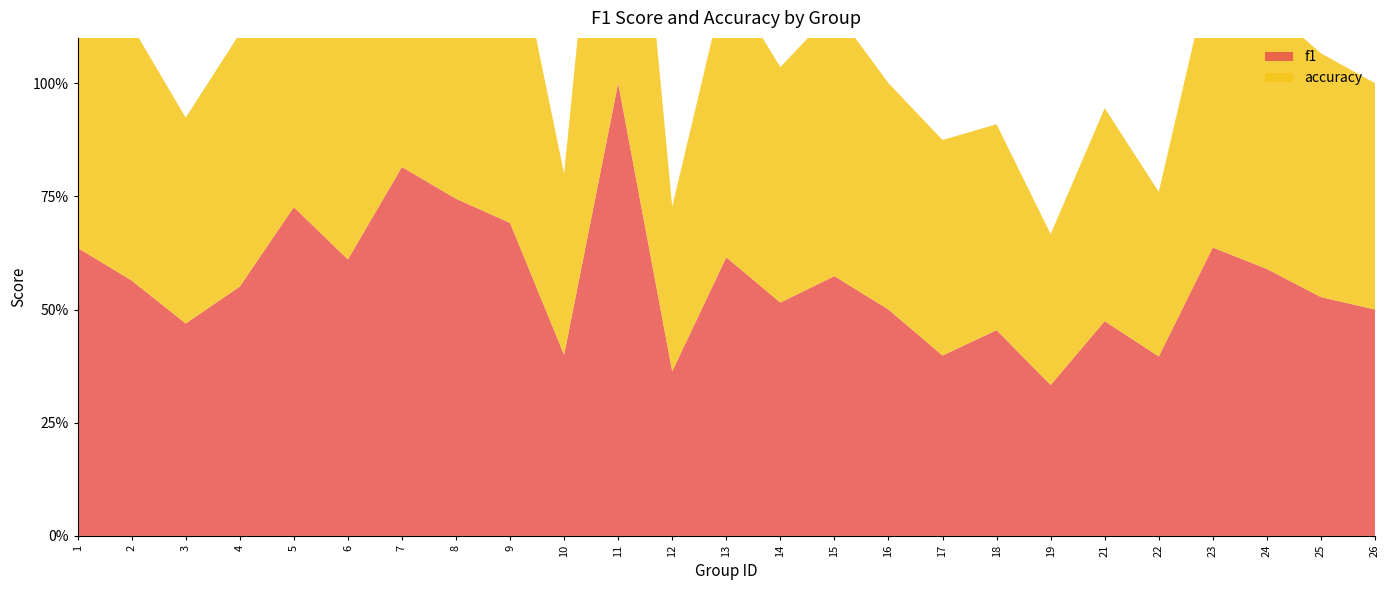

Reading right to left, transcribe all the data shown in this chart.

f1: 26=0.5	25=0.5	24=0.6	23=0.6	22=0.4	21=0.5	19=0.3	18=0.5	17=0.4	16=0.5	15=0.6	14=0.5	13=0.6	12=0.4	11=1.0	10=0.4	9=0.7	8=0.7	7=0.8	6=0.6	5=0.7	4=0.6	3=0.5	2=0.6	1=0.6
accuracy: 26=0.5	25=0.5	24=0.6	23=0.6	22=0.4	21=0.5	19=0.3	18=0.5	17=0.5	16=0.5	15=0.6	14=0.5	13=0.6	12=0.4	11=1.0	10=0.4	9=0.7	8=0.8	7=0.8	6=0.6	5=0.7	4=0.6	3=0.5	2=0.6	1=0.6